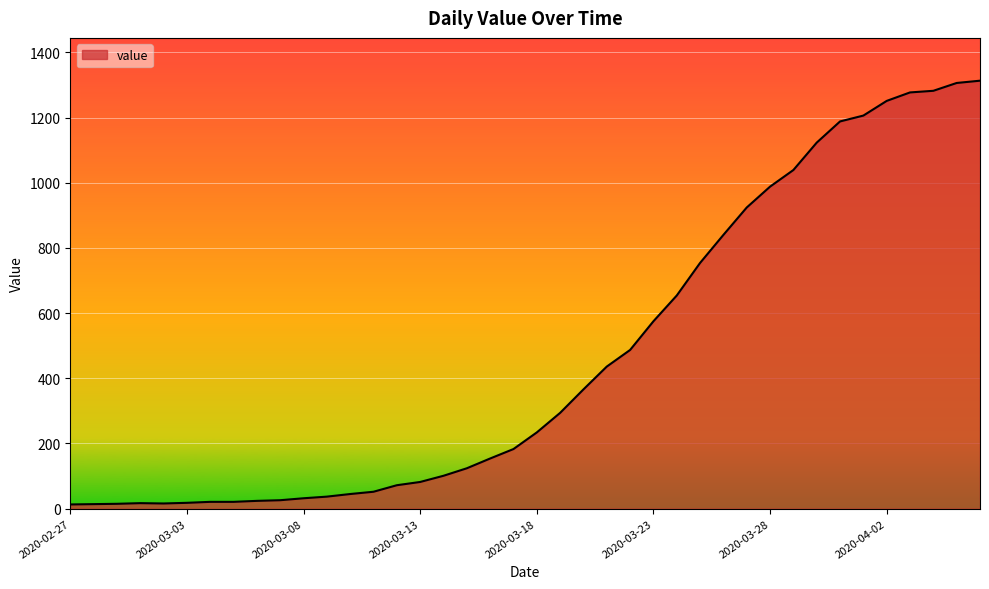

How many distinct data groups are displayed?

1